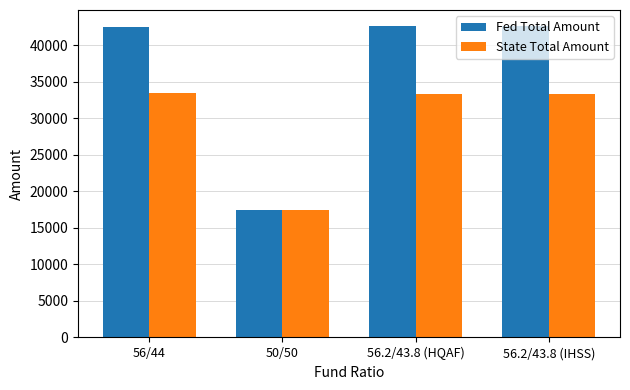

Rank the series at 56/44 from lowest to highest value.

State Total Amount, Fed Total Amount